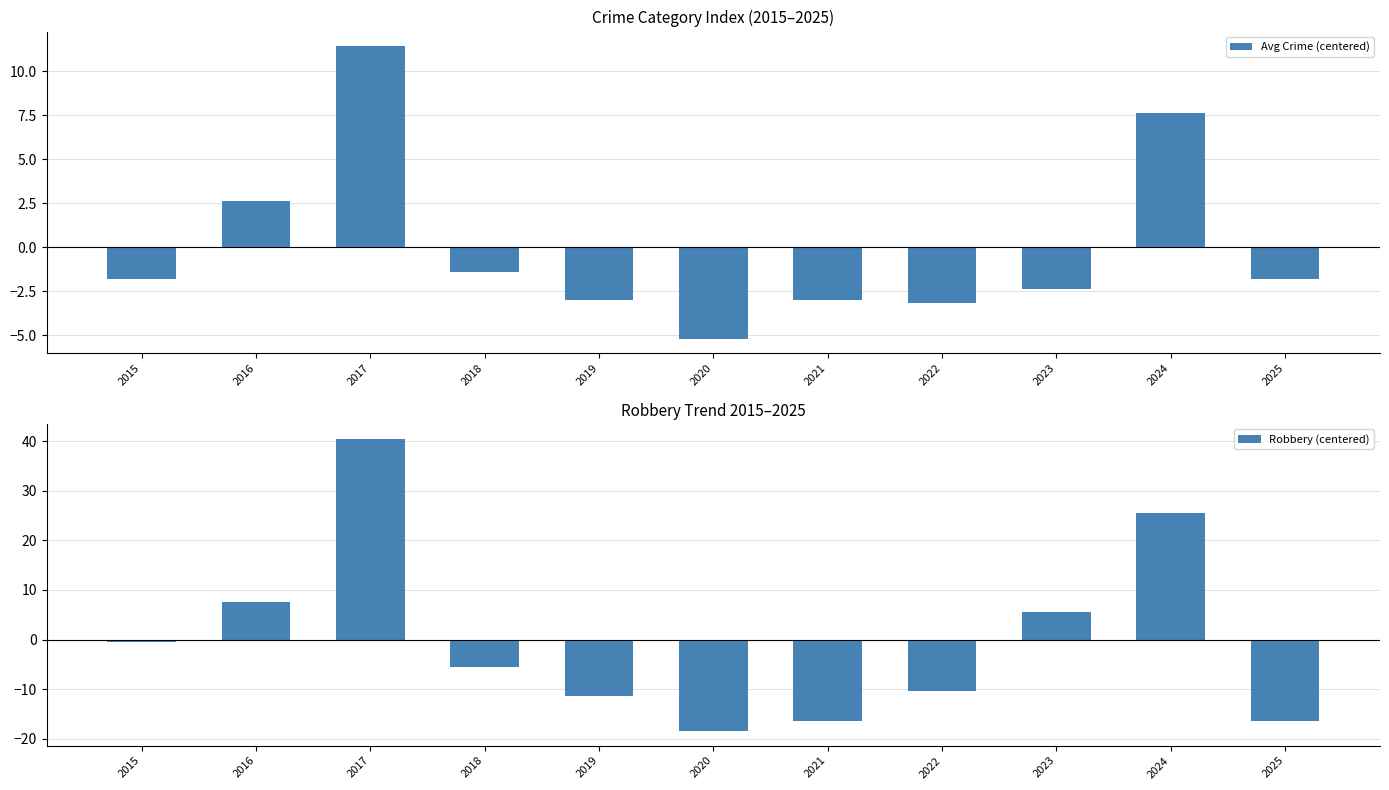

What is the difference between the second highest and second lowest values in the Avg Crime (centered) series?

10.8